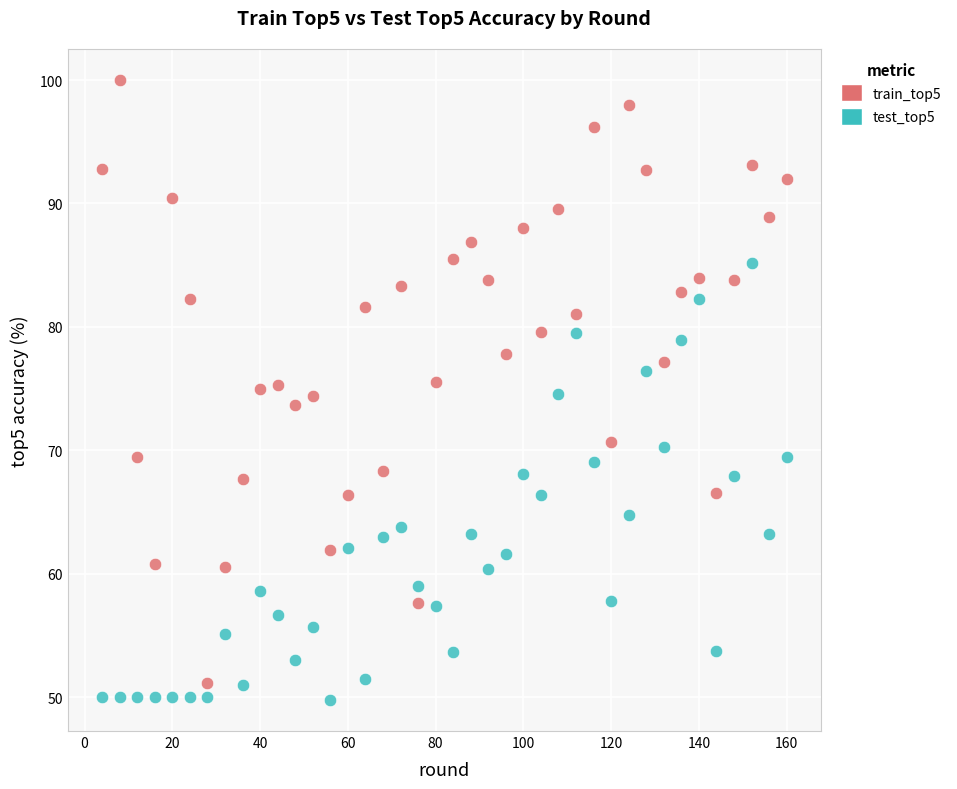

What are all the series names shown in the legend?

train_top5, test_top5